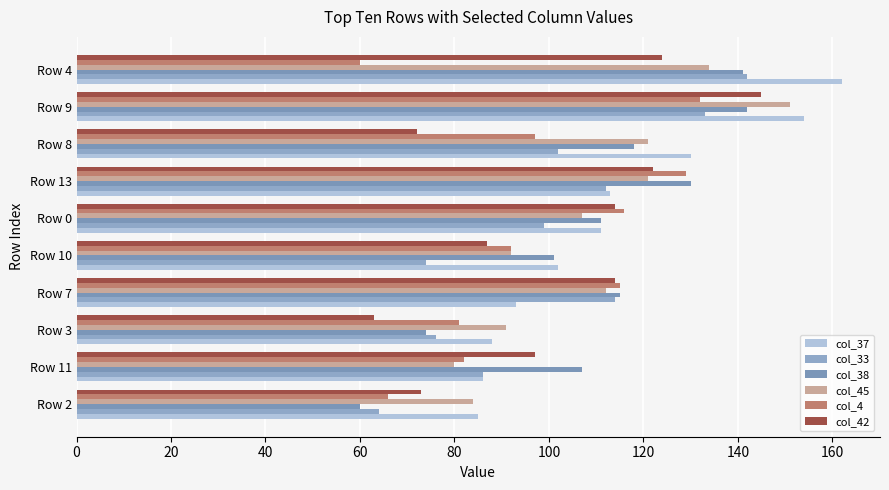

Reading left to right, list all the values displayed in this chart.

col_37: 85	86	88	93	102	111	113	130	154	162
col_33: 64	86	76	114	74	99	112	102	133	142
col_38: 60	107	74	115	101	111	130	118	142	141
col_45: 84	80	91	112	92	107	121	121	151	134
col_4: 66	82	81	115	92	116	129	97	132	60
col_42: 73	97	63	114	87	114	122	72	145	124